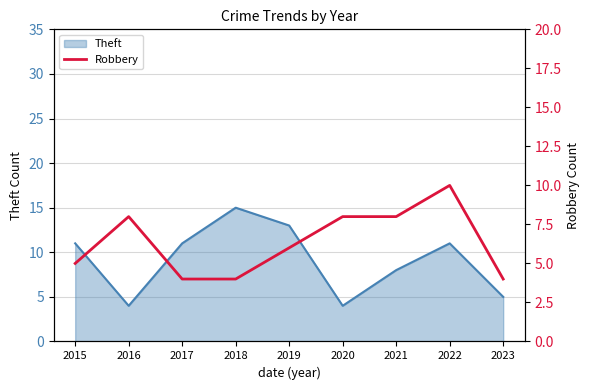

The Theft series shows 2 at 2016. True or false?

False